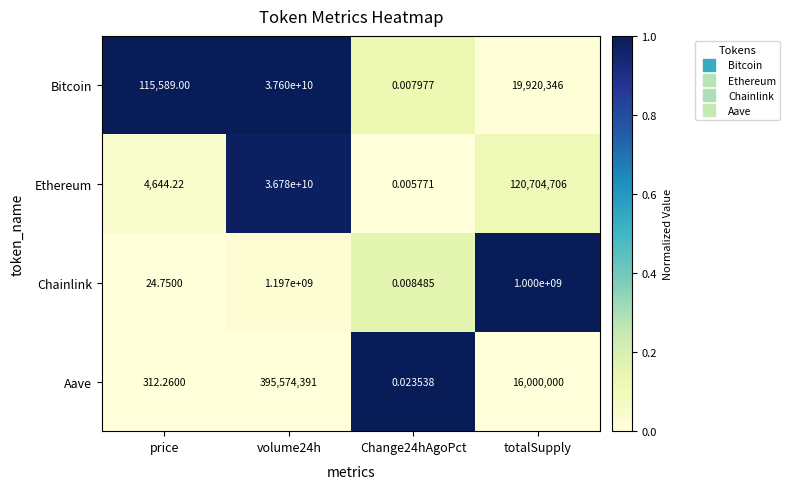

Which series changed the most between price and Change24hAgoPct?

Bitcoin